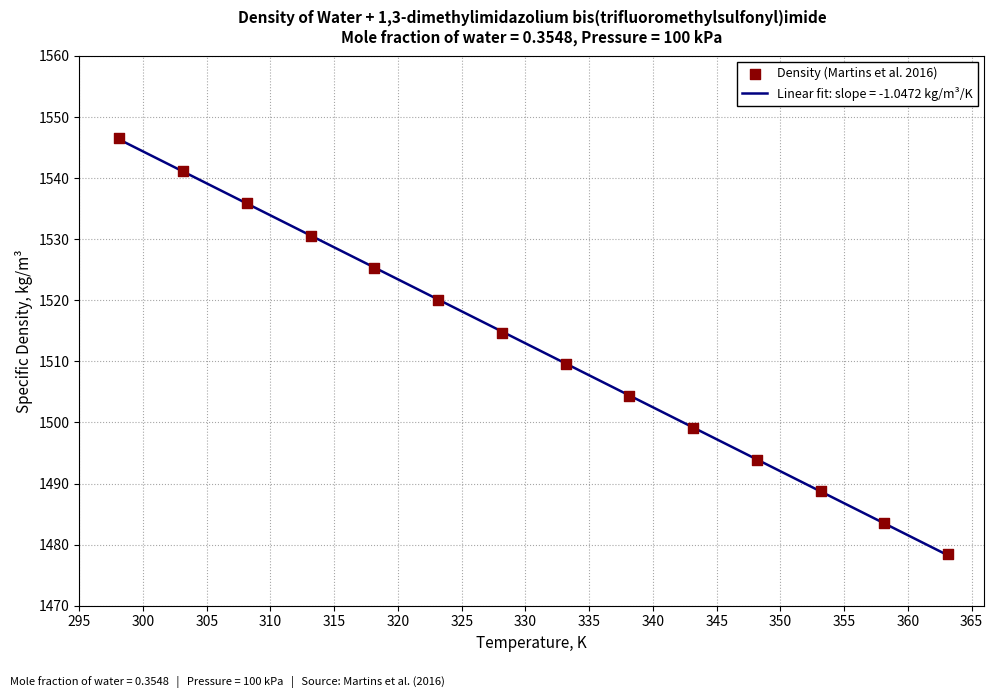

What is the highest value of the Linear fit: slope = -1.0472 kg/m³/K series?

1546.3